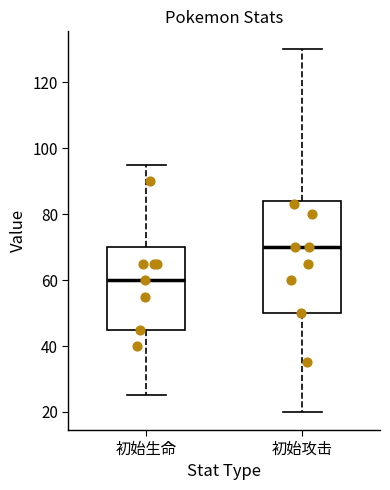

Comparing the boxes themselves (not the whiskers), which one is the tallest?

初始攻击